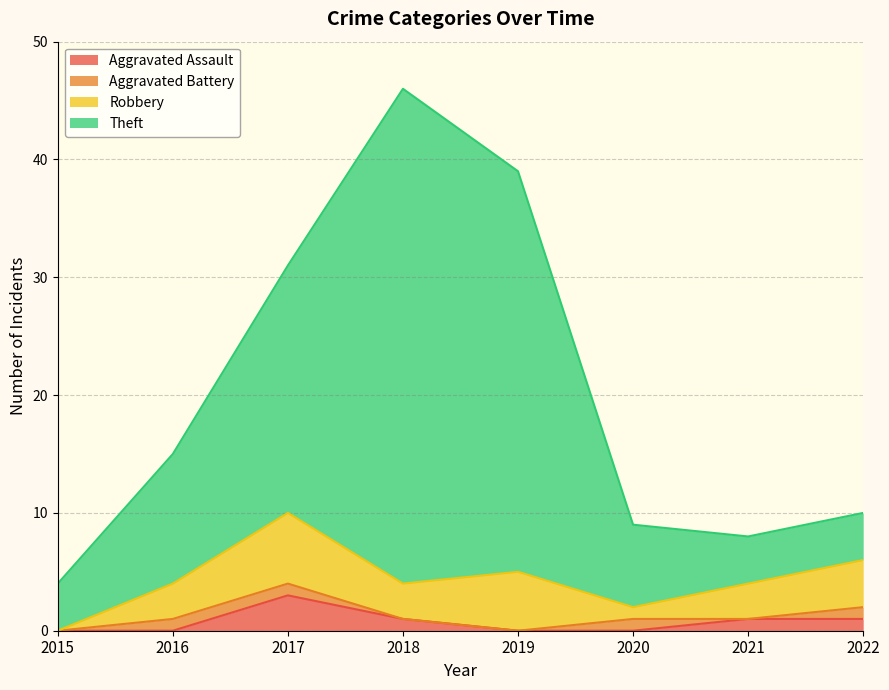

What is the lowest value of the Theft series?

4